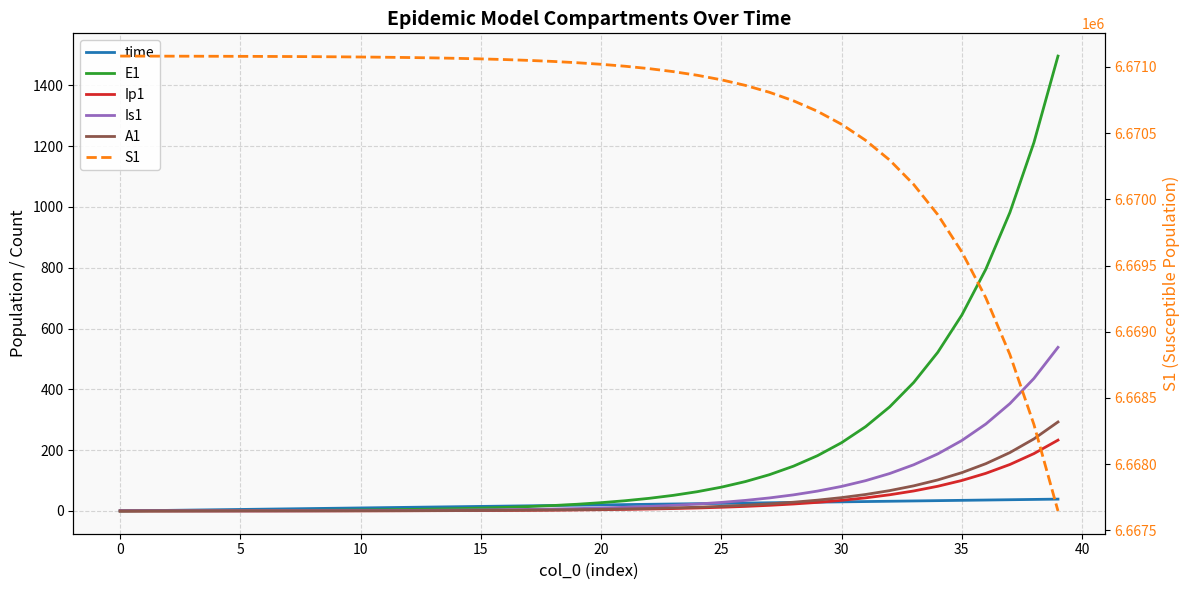

The value of A1 at 12 is 0.7. True or false?

False